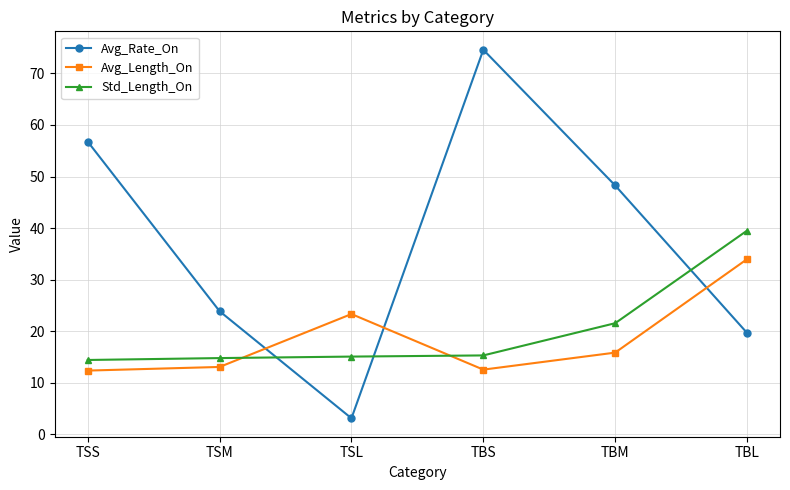

At which label is Std_Length_On closest to 26?

TBM